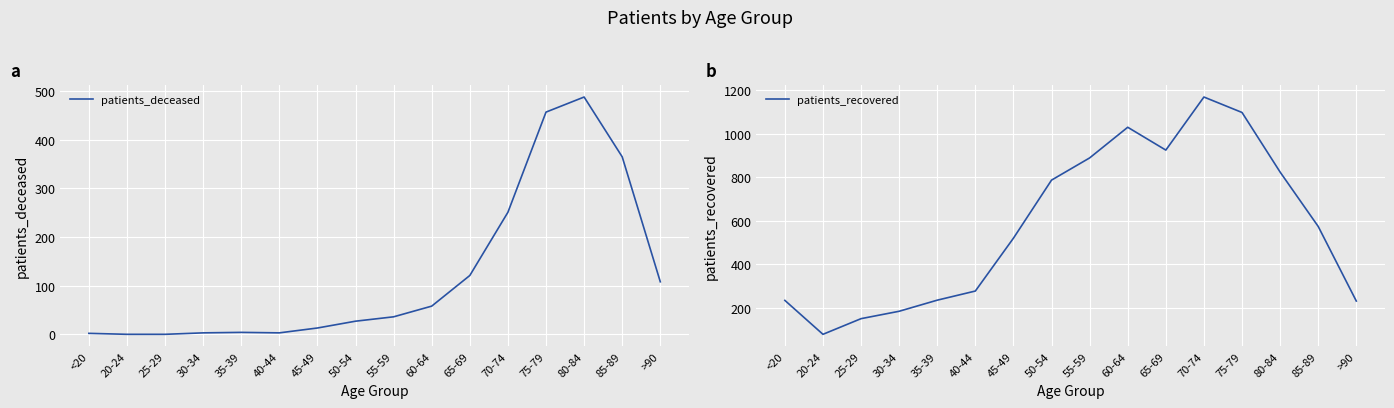

What are all the series names shown in the legend?

patients_deceased, patients_recovered